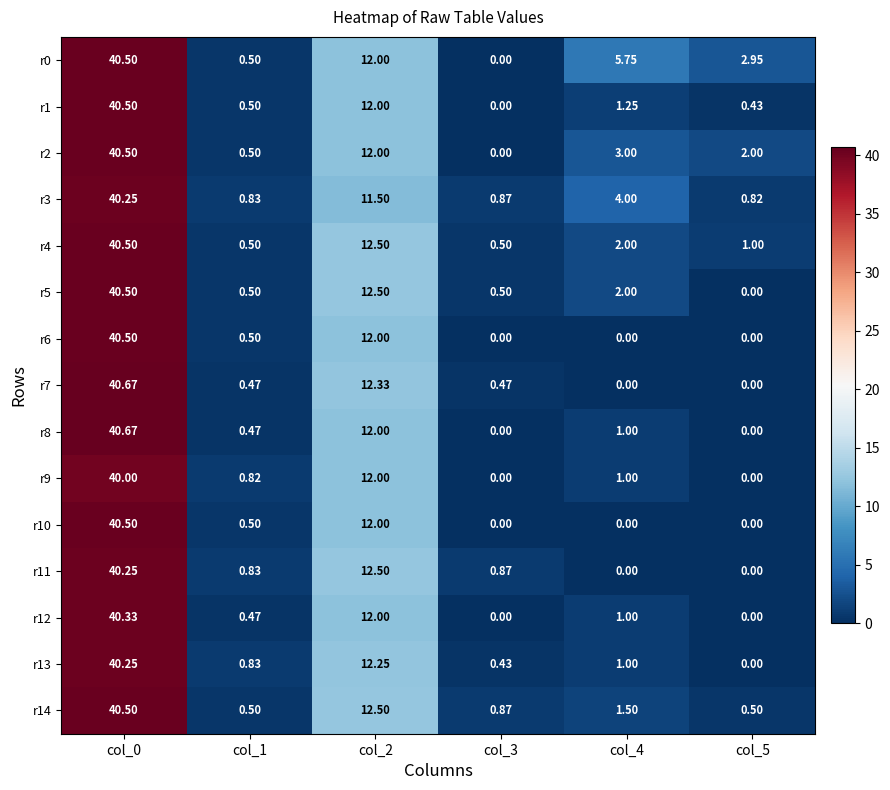

Is the value of r14 at col_2 greater than the value of r4 at col_5?

Yes